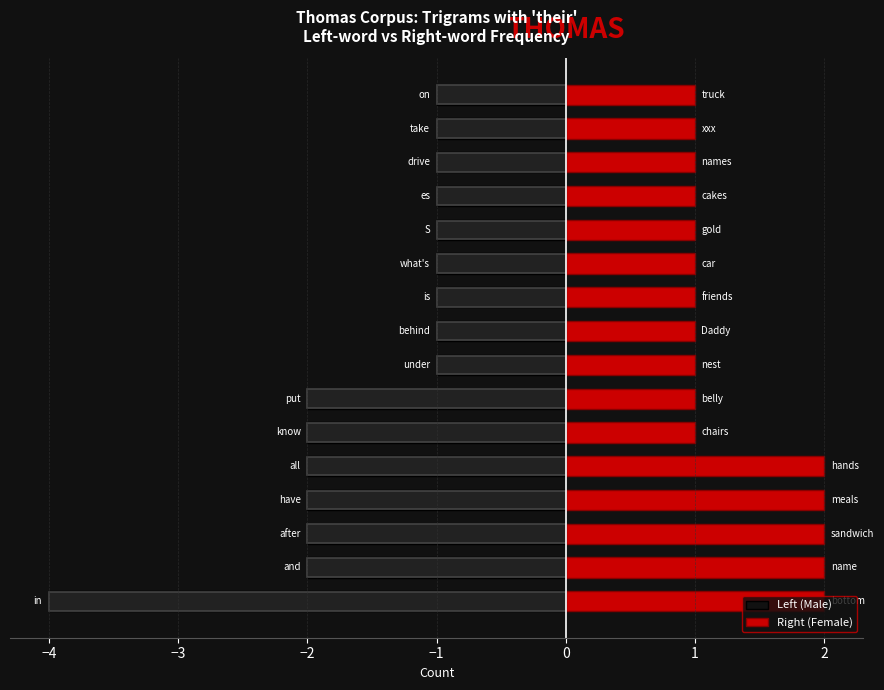

What is the difference between the highest and lowest values at 12?

2